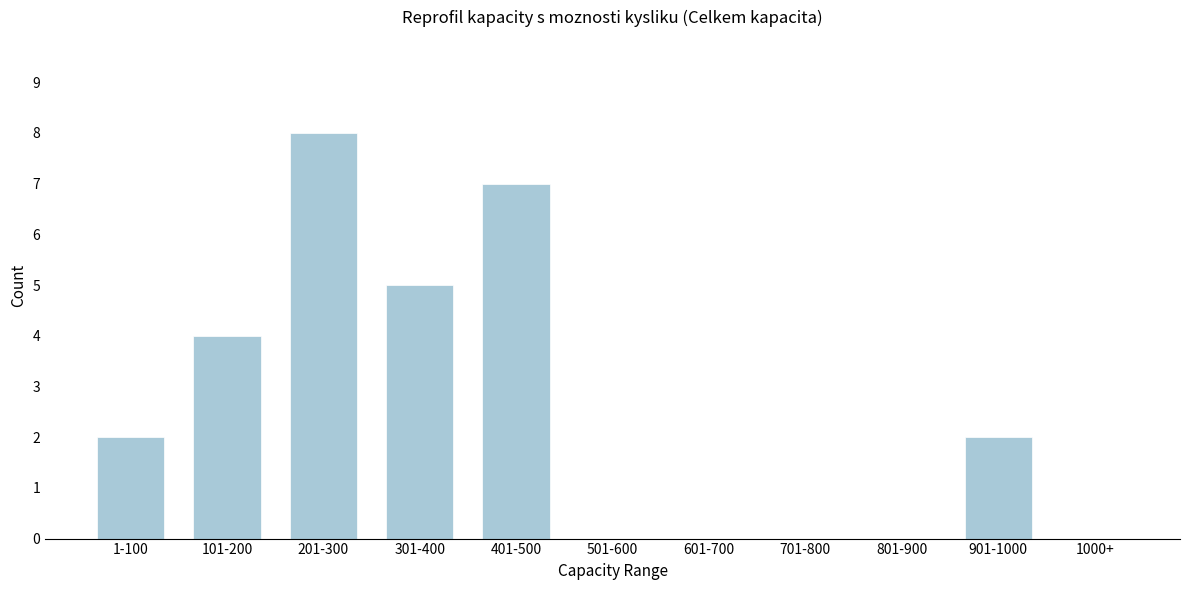

Reading left to right, what are all the values shown in this chart?

1-100=2	101-200=4	201-300=8	301-400=5	401-500=7	501-600=0	601-700=0	701-800=0	801-900=0	901-1000=2	1000+=0